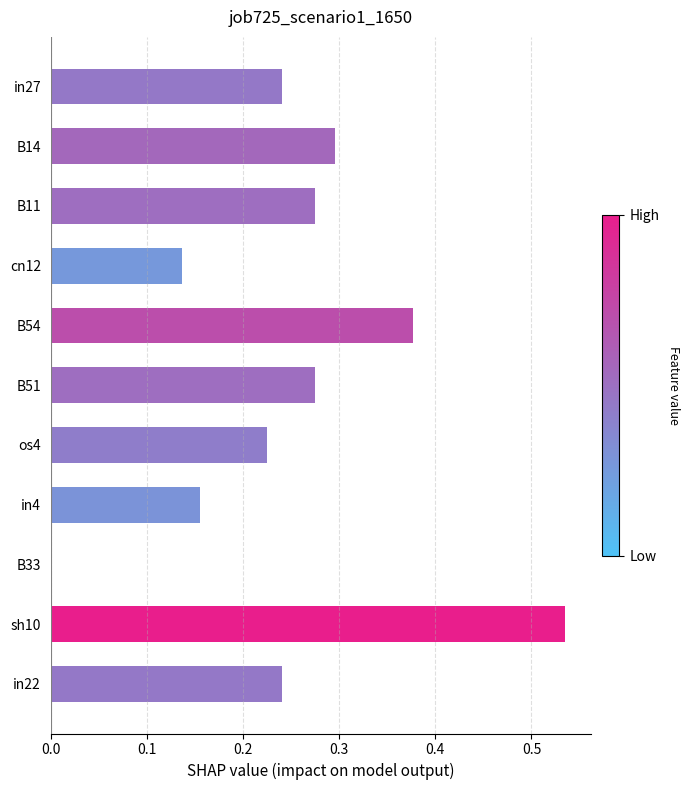

Are the bars horizontal?

Yes